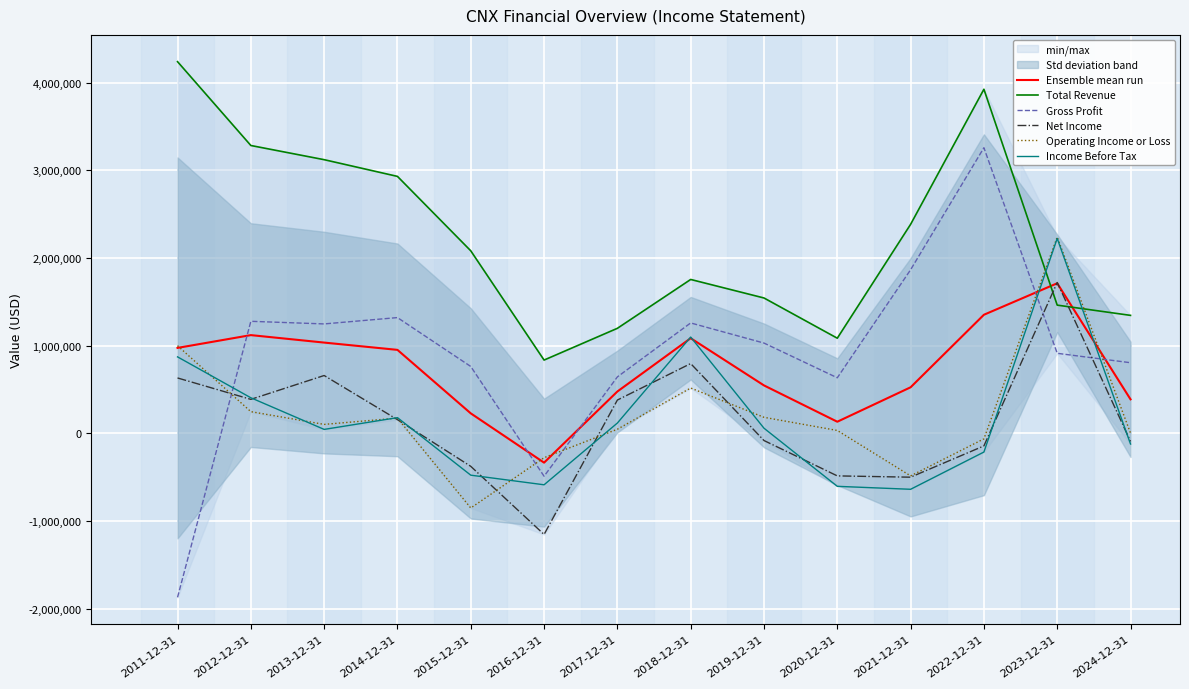

Is it true that Income Before Tax equals -120400 at 2024-12-31?

True